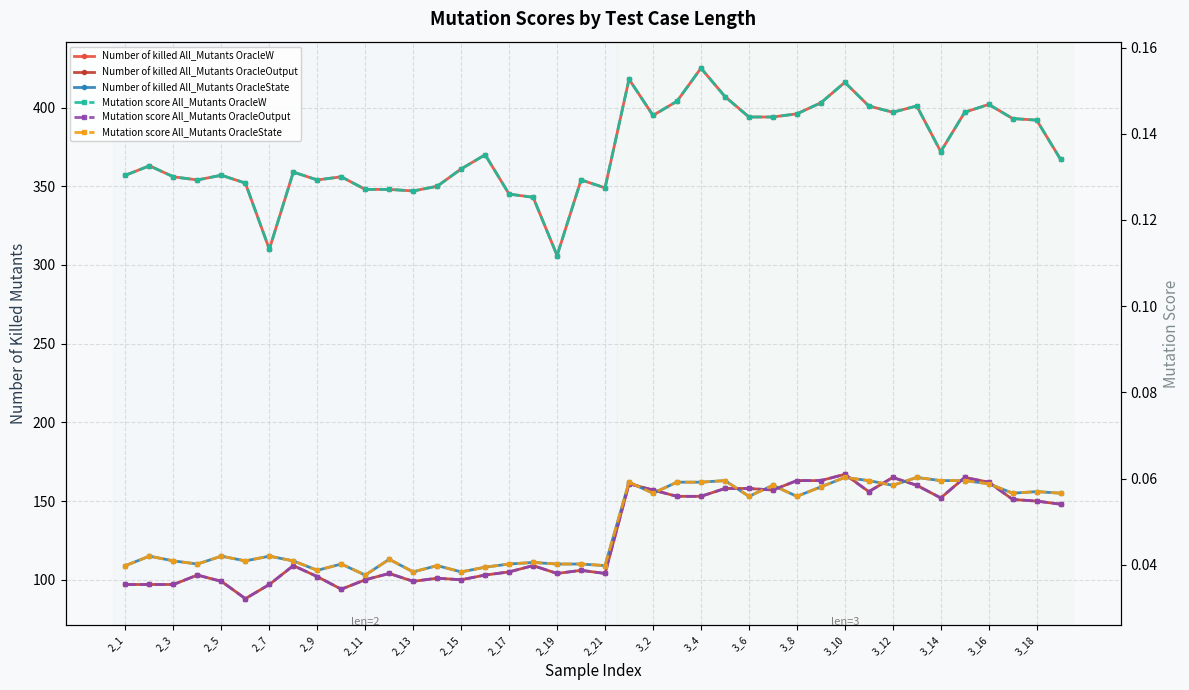

How many distinct data groups are displayed?

6